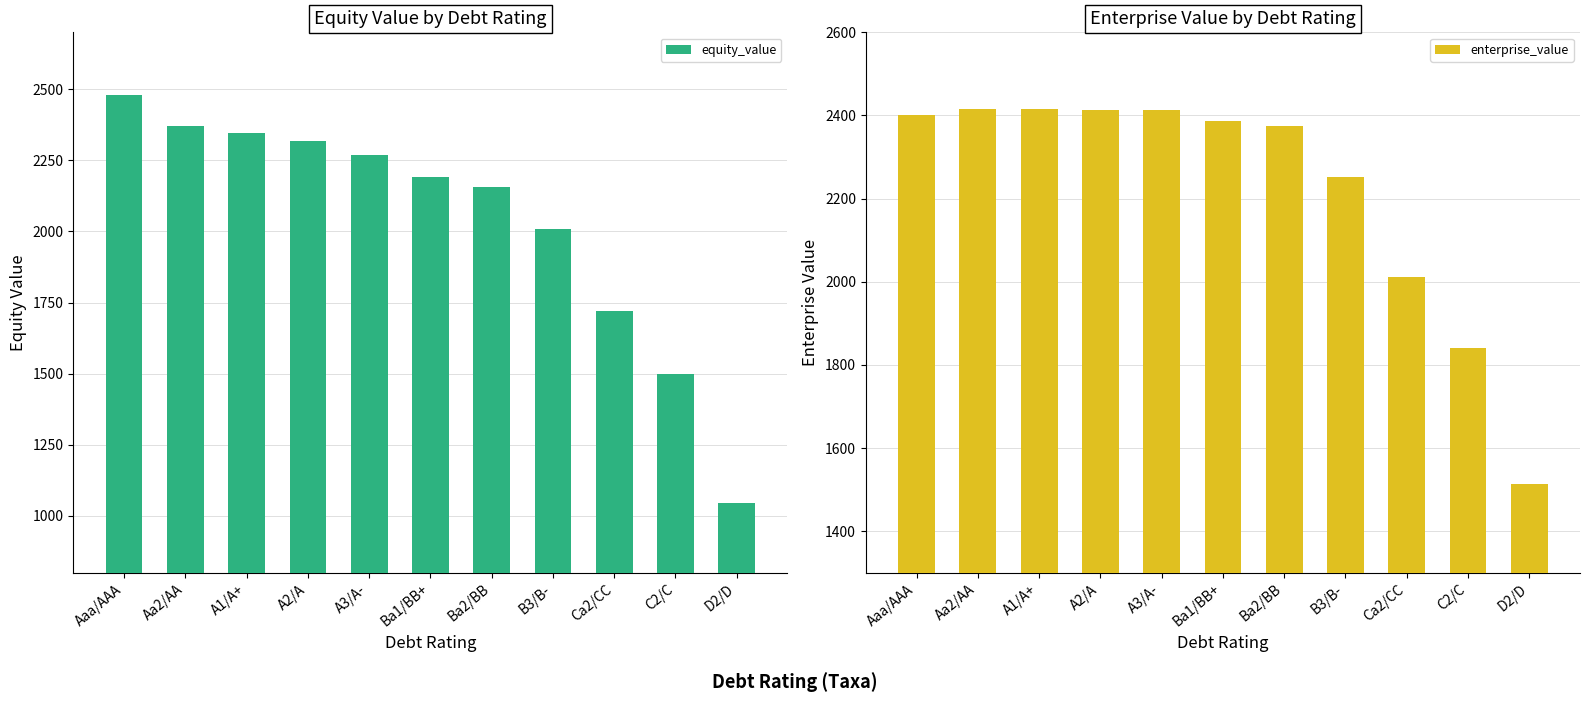

Which series changed the most between A1/A+ and C2/C?

equity_value